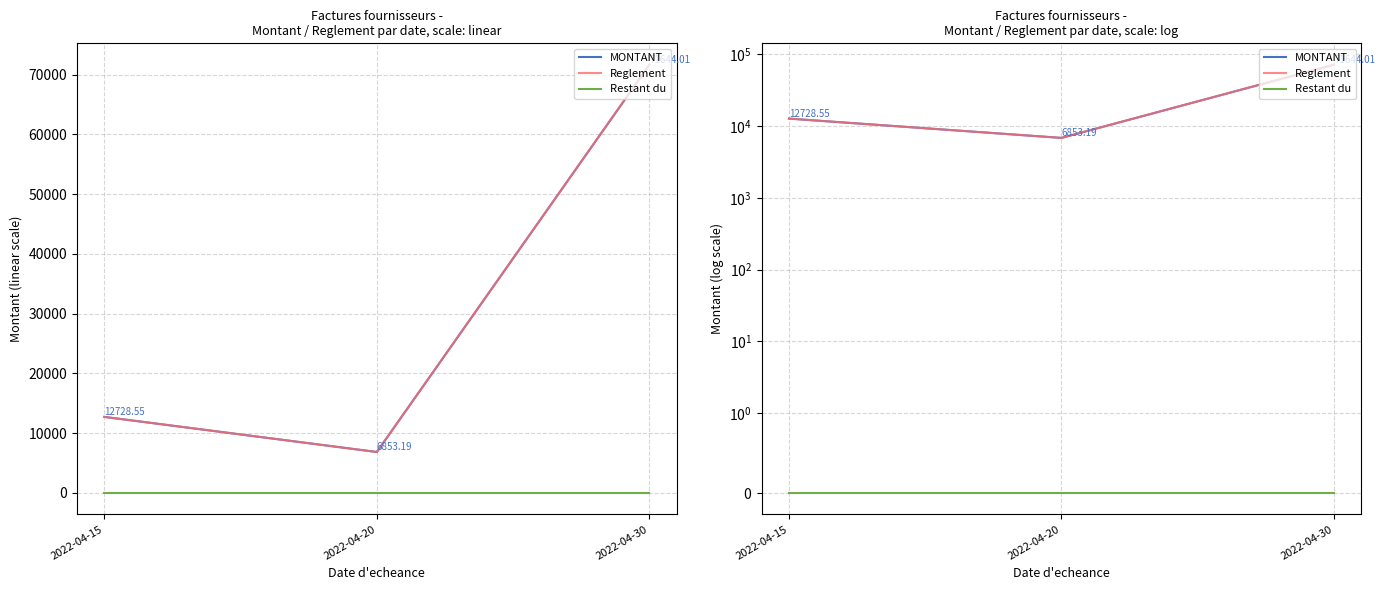

Is it true that MONTANT equals 107627.5 at 2022-04-30?

False